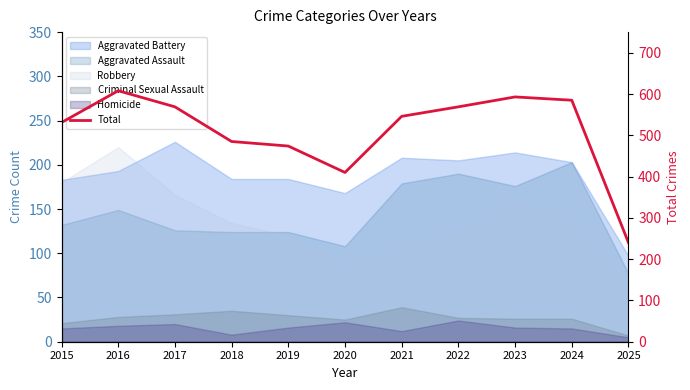

The chart shows a value of 724 at 2015. True or false?

False